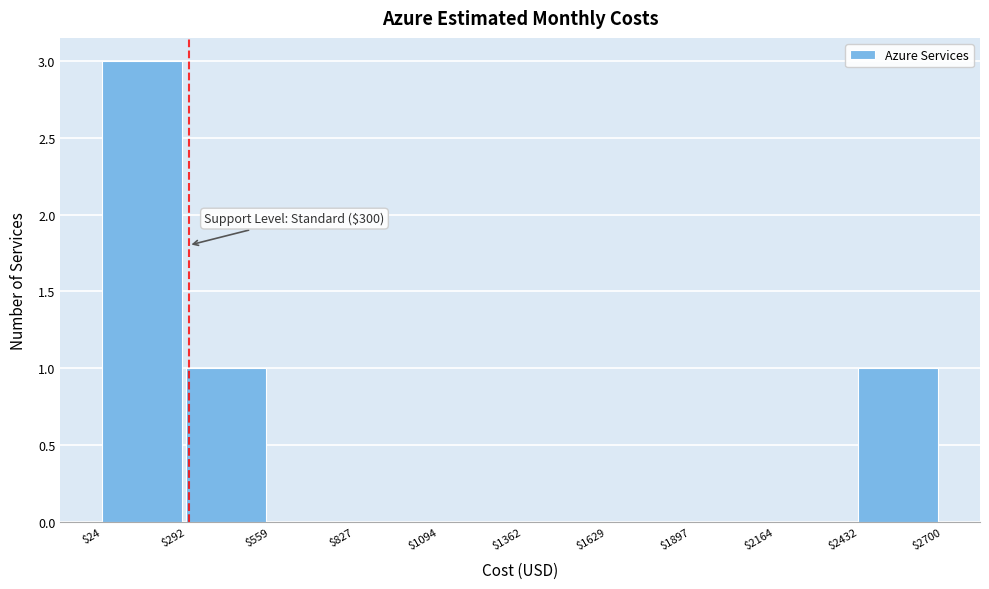

Which range on the x-axis has the tallest bar?

$24 to $292